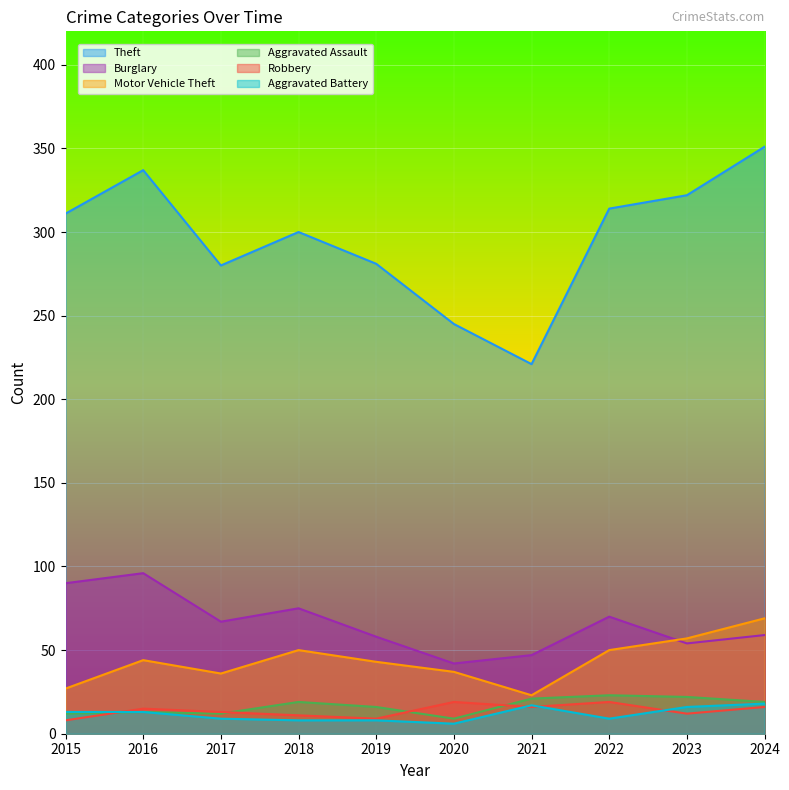

Reading left to right, transcribe all the data shown in this chart.

Theft: 311	337	280	300	281	245	221	314	322	351
Burglary: 90	96	67	75	58	42	47	70	54	59
Motor Vehicle Theft: 27	44	36	50	43	37	23	50	57	69
Aggravated Assault: 12	13	12	19	16	9	21	23	22	19
Robbery: 8	15	13	11	9	19	16	19	12	16
Aggravated Battery: 13	13	9	8	8	6	17	9	16	18